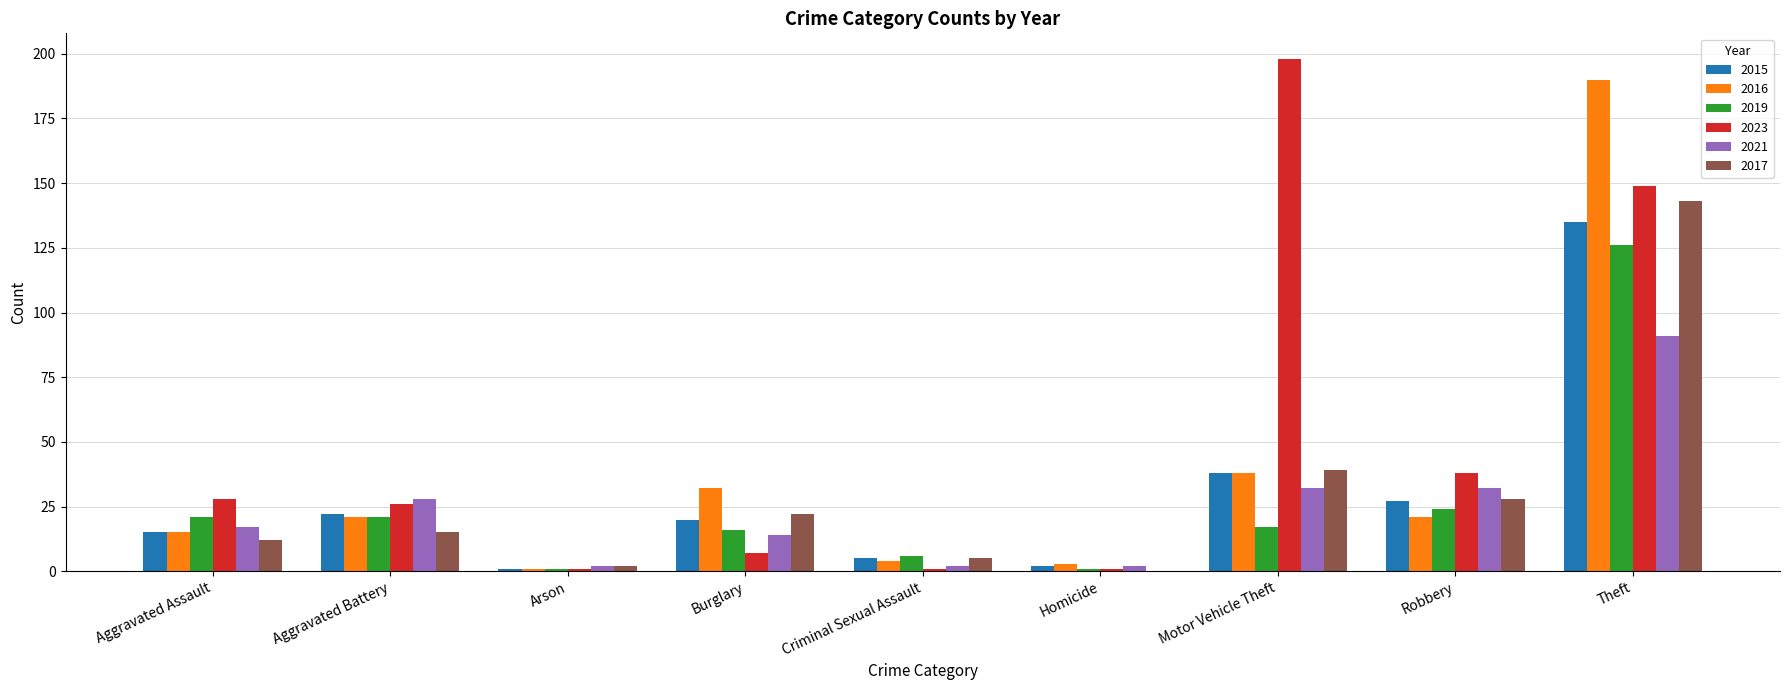

Reading left to right, transcribe all the data shown in this chart.

2015: Aggravated Assault=15	Aggravated Battery=22	Arson=1	Burglary=20	Criminal Sexual Assault=5	Homicide=2	Motor Vehicle Theft=38	Robbery=27	Theft=135
2016: Aggravated Assault=15	Aggravated Battery=21	Arson=1	Burglary=32	Criminal Sexual Assault=4	Homicide=3	Motor Vehicle Theft=38	Robbery=21	Theft=190
2019: Aggravated Assault=21	Aggravated Battery=21	Arson=1	Burglary=16	Criminal Sexual Assault=6	Homicide=1	Motor Vehicle Theft=17	Robbery=24	Theft=126
2023: Aggravated Assault=28	Aggravated Battery=26	Arson=1	Burglary=7	Criminal Sexual Assault=1	Homicide=1	Motor Vehicle Theft=198	Robbery=38	Theft=149
2021: Aggravated Assault=17	Aggravated Battery=28	Arson=2	Burglary=14	Criminal Sexual Assault=2	Homicide=2	Motor Vehicle Theft=32	Robbery=32	Theft=91
2017: Aggravated Assault=12	Aggravated Battery=15	Arson=2	Burglary=22	Criminal Sexual Assault=5	Homicide=0	Motor Vehicle Theft=39	Robbery=28	Theft=143